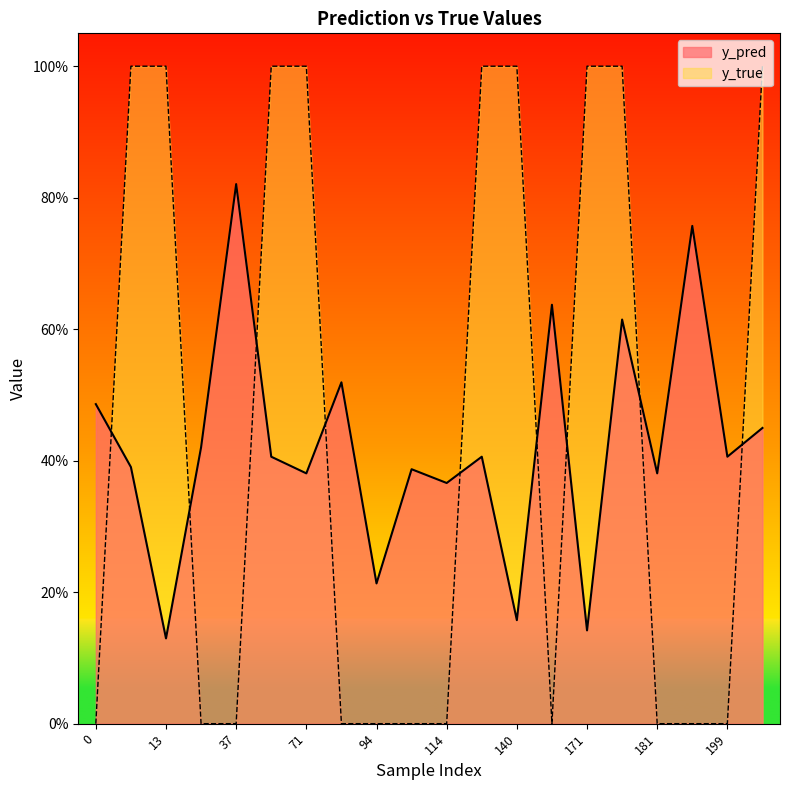

True or false: y_true has a value of 1.0 at 13.

True